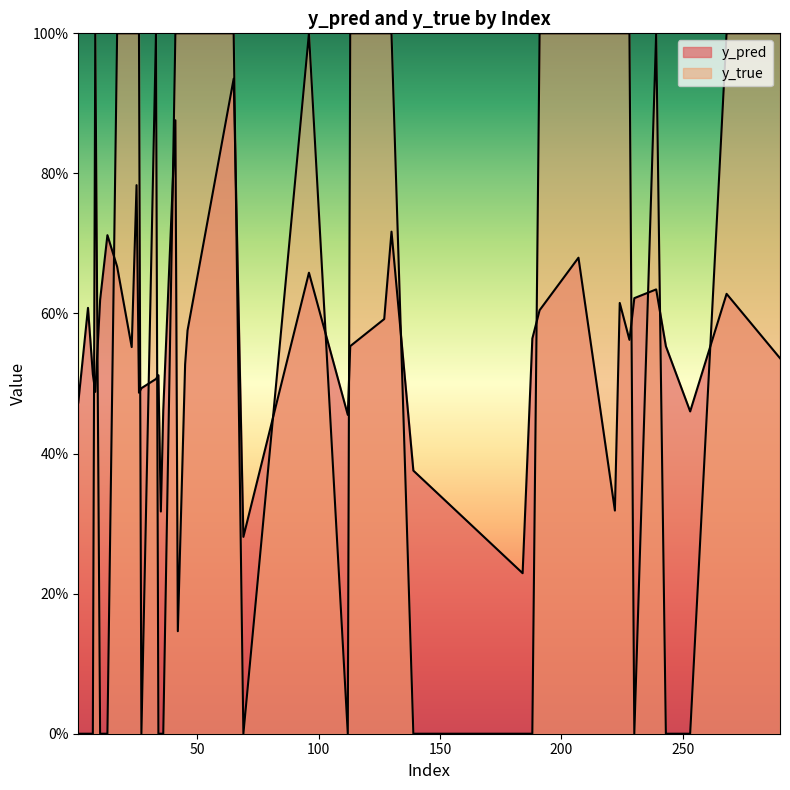

What is the difference between the maximum and minimum values in the y_pred series?

0.8